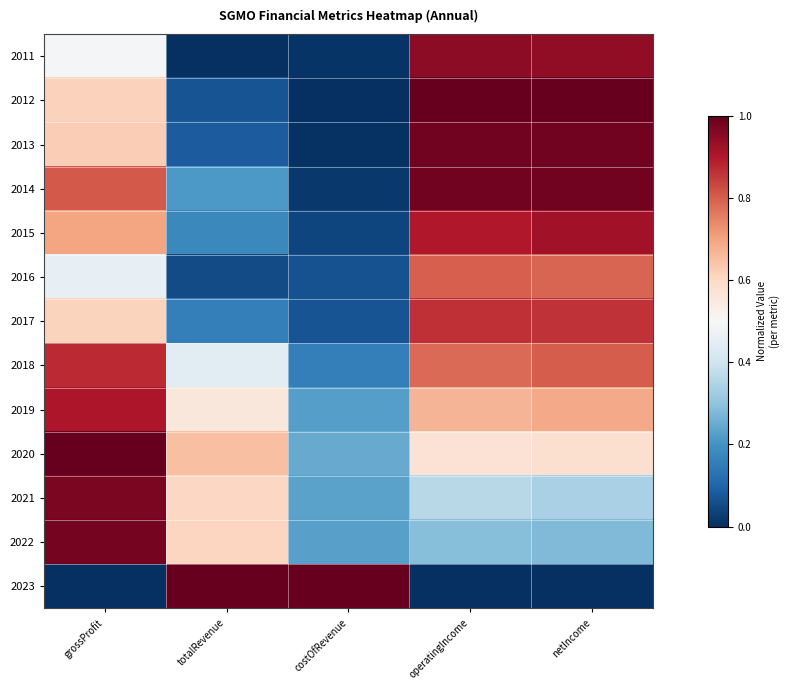

Rank the series by their maximum value, from lowest to highest.

2016, 2017, 2018, 2019, 2015, 2011, 2021, 2022, 2013, 2014, 2012, 2020, 2023